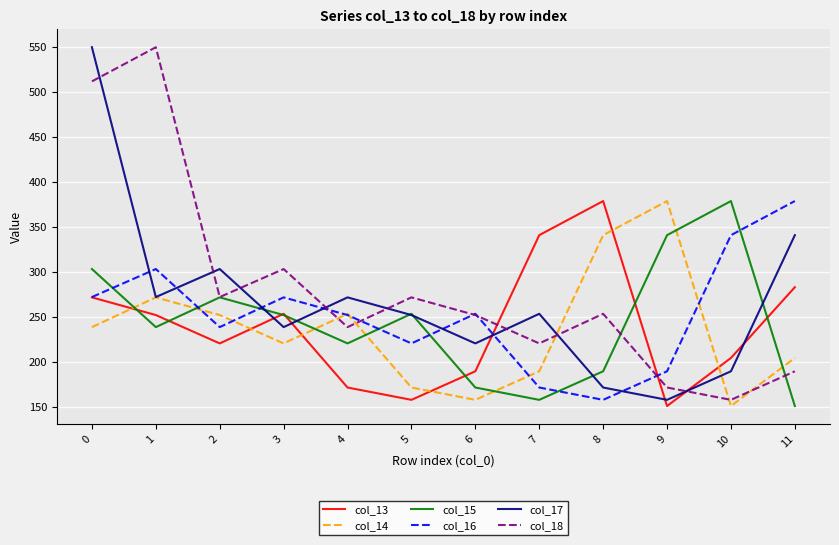

What is the difference between the col_17 values at 3 and 2?

64.6